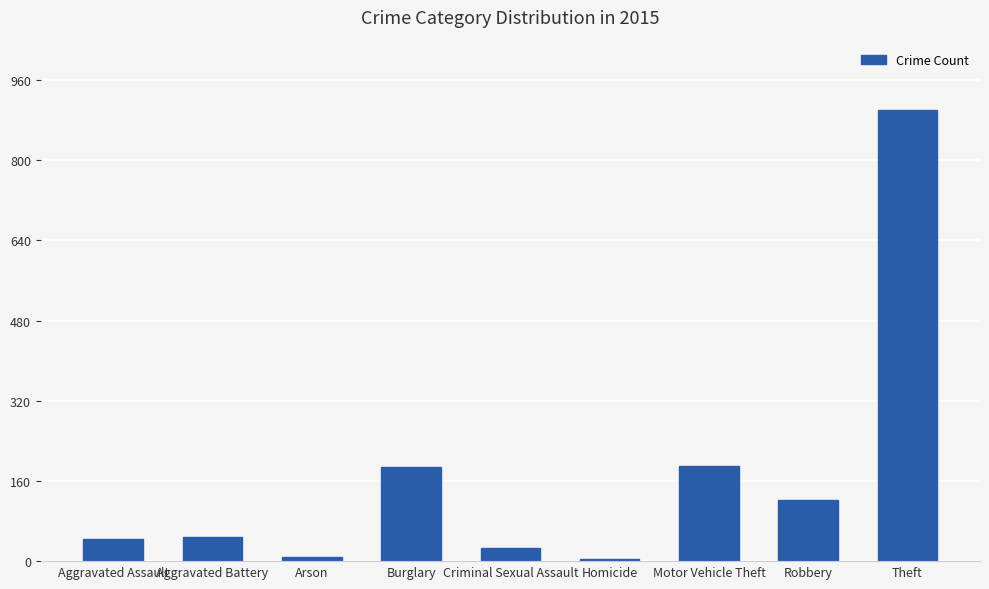

Which has a higher value, Theft or Aggravated Battery?

Theft